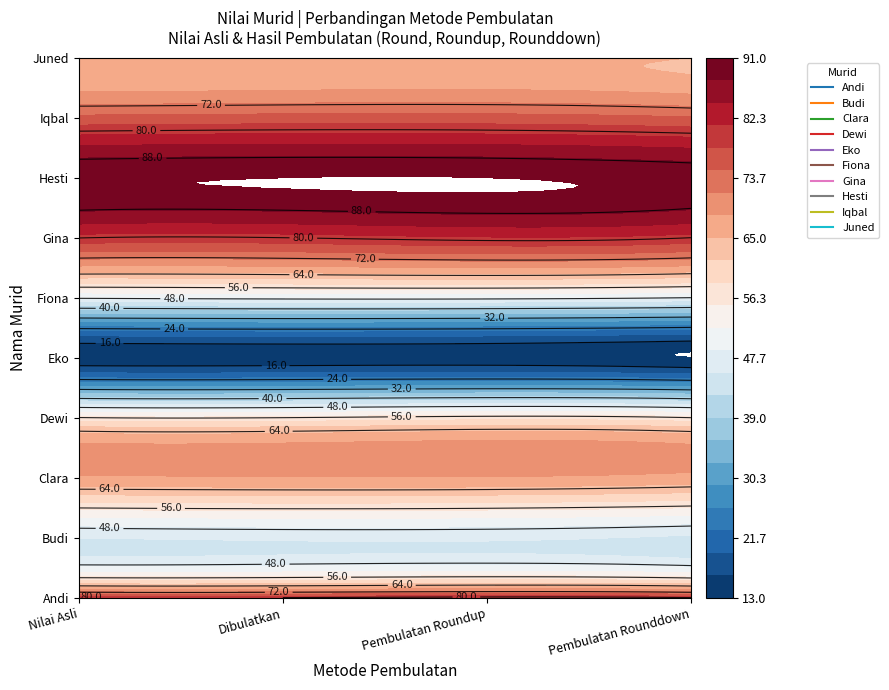

Which series has the widest spread of values?

Andi